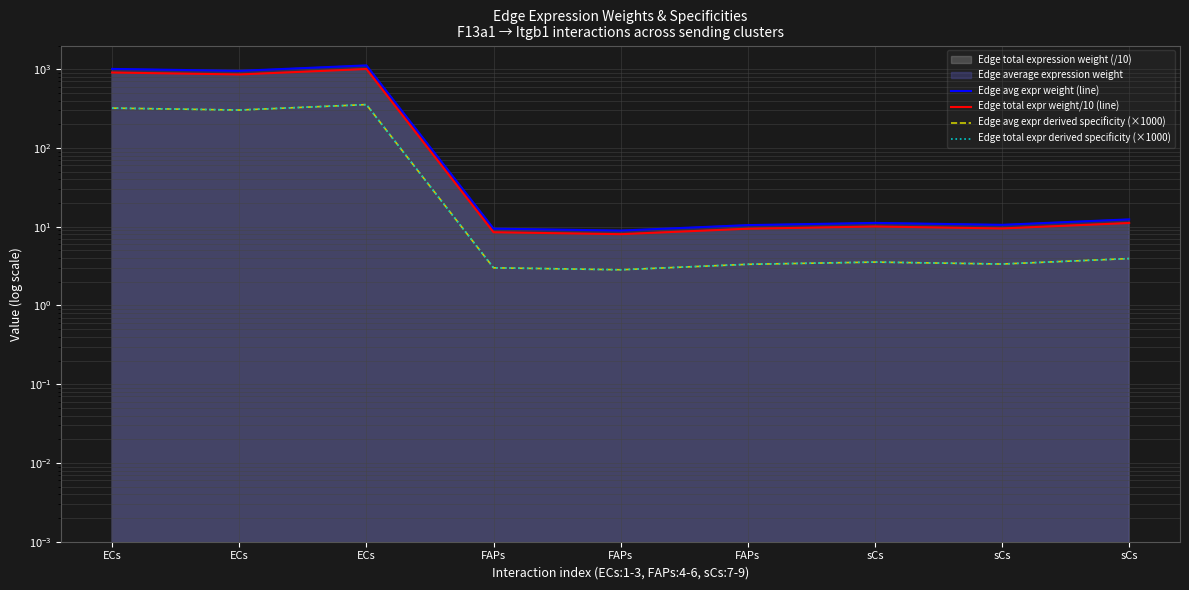

How many lines are shown in the chart?

4